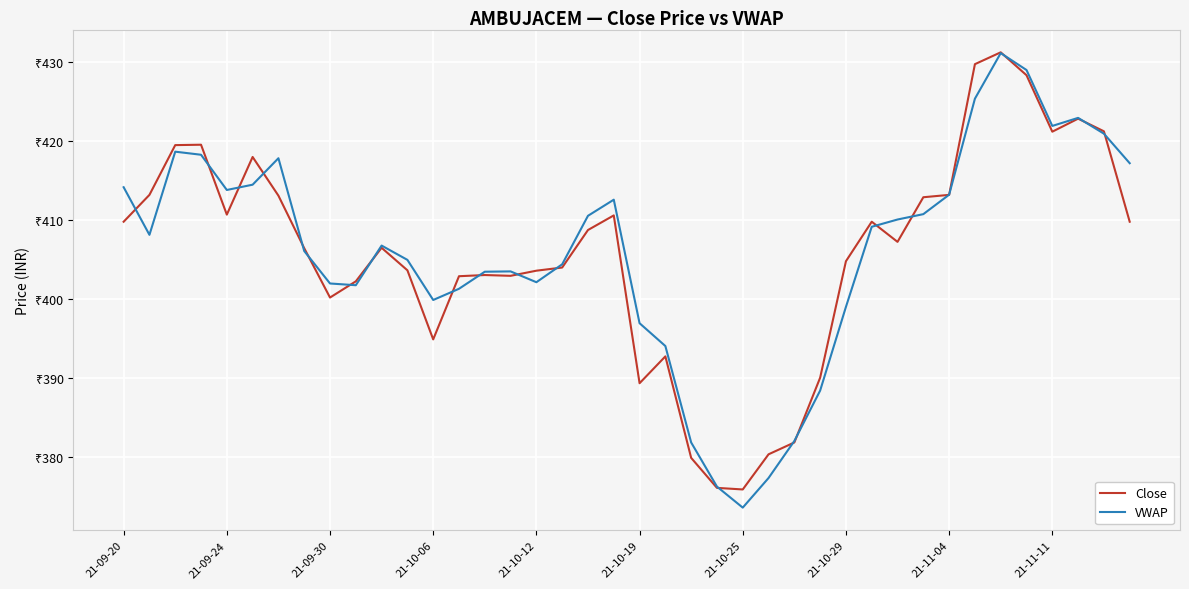

Does the chart have visible grid lines?

Yes